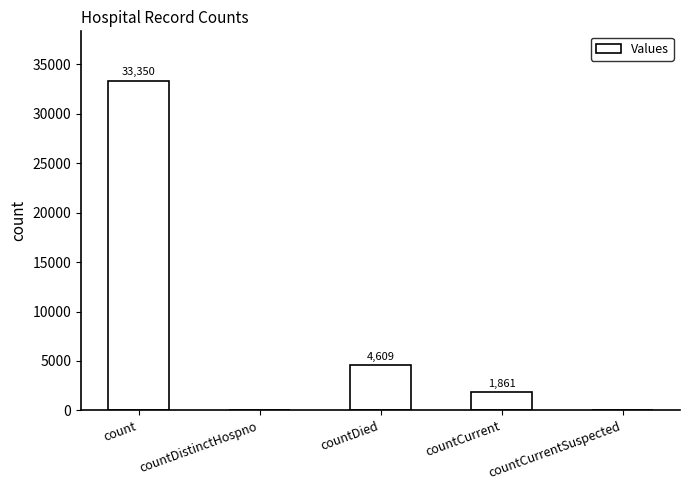

At which label does the data first exceed 1861?

count